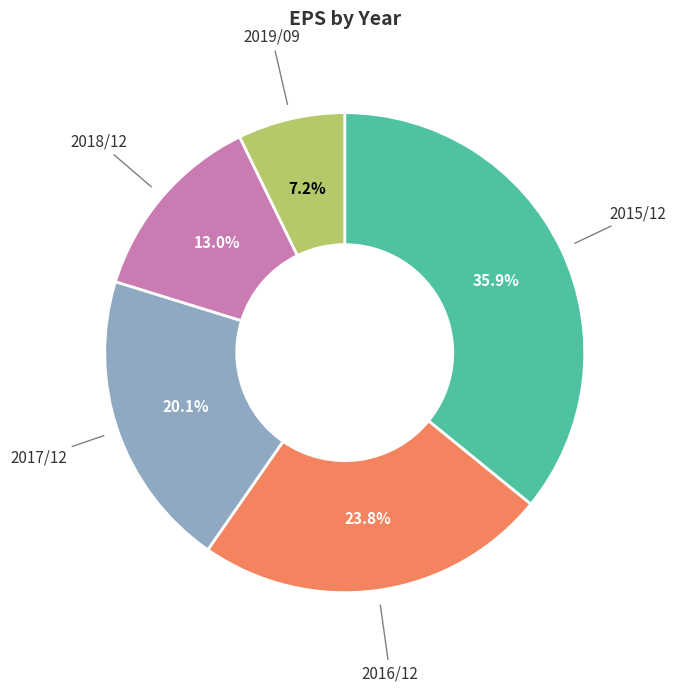

Is there a majority slice in this chart?

No